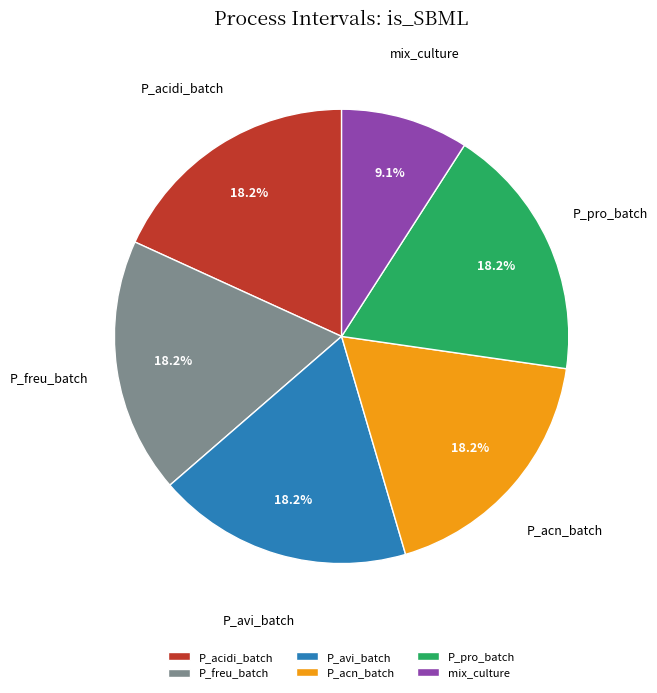

Does P_pro_batch account for over 50% of the chart?

No